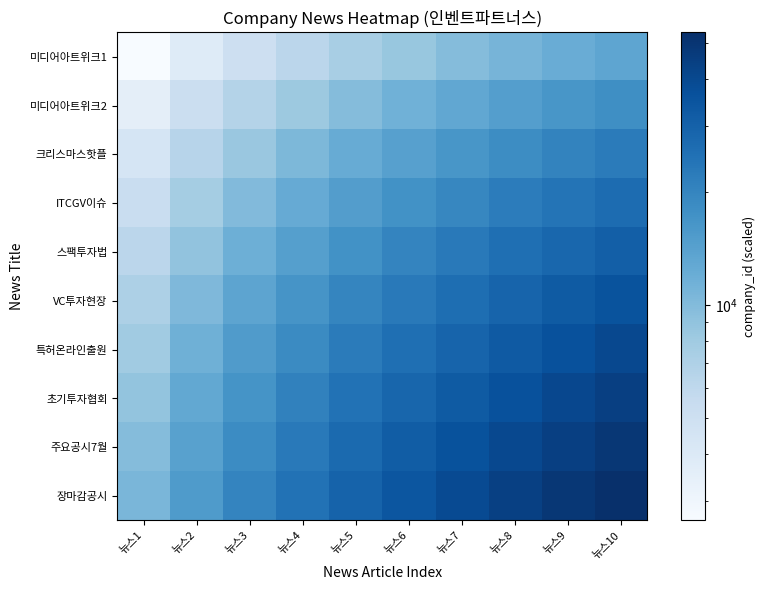

At which category is the sum across all series the highest?

뉴스10